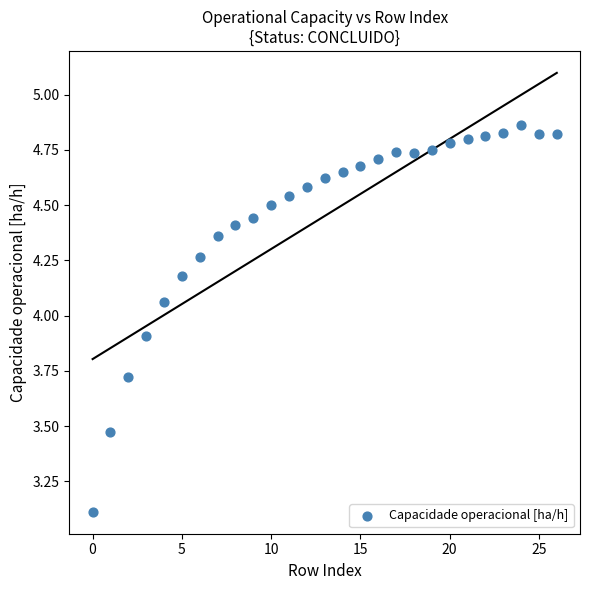

What Y value in the scatter plot is closest to 3?

3.1